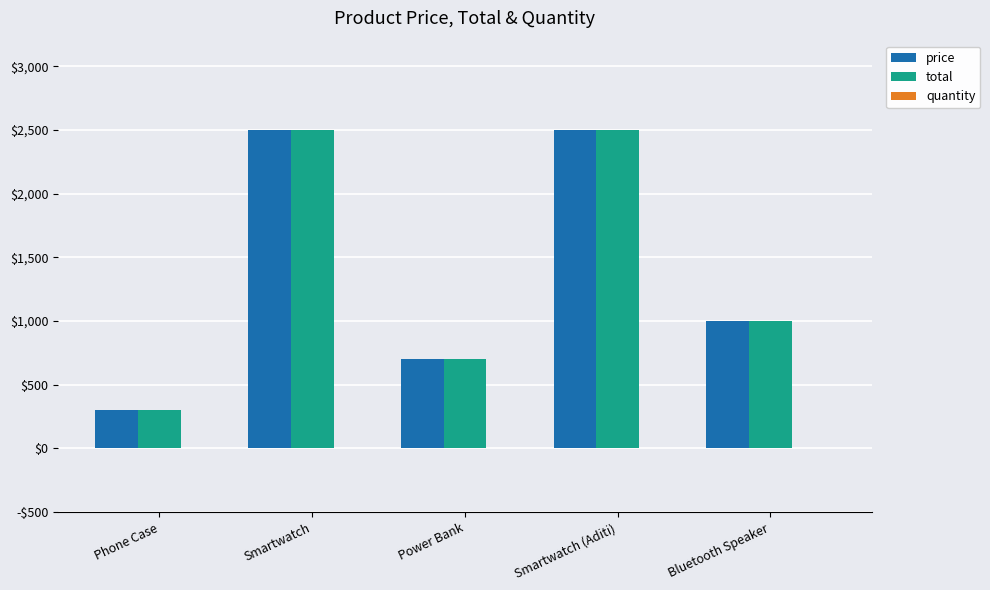

What is the label of the 1st bar from the left?

Phone Case